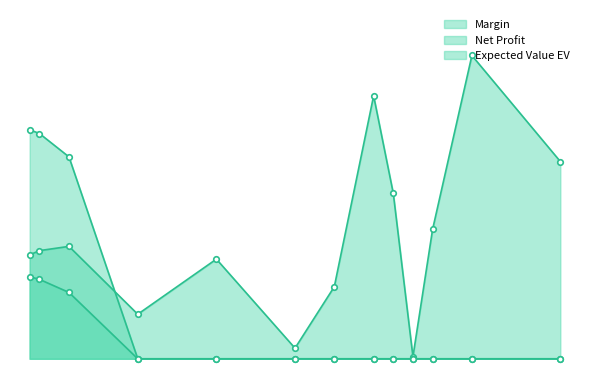

Rank the series by their maximum value, from highest to lowest.

Net Profit, Expected Value EV